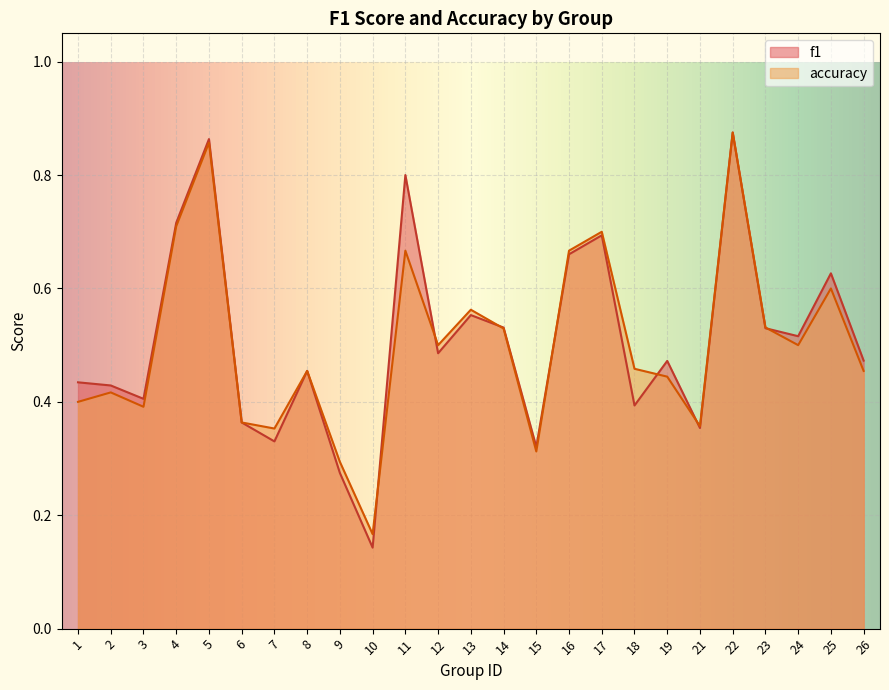

How many times do f1 and accuracy cross each other?

7